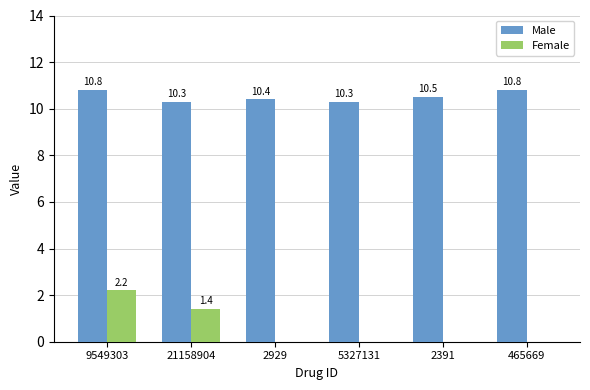

What is the total value across all series at 21158904?

11.7